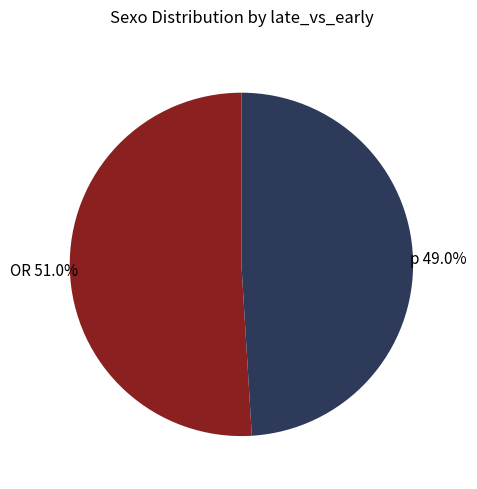

How many segments does this pie chart have?

2